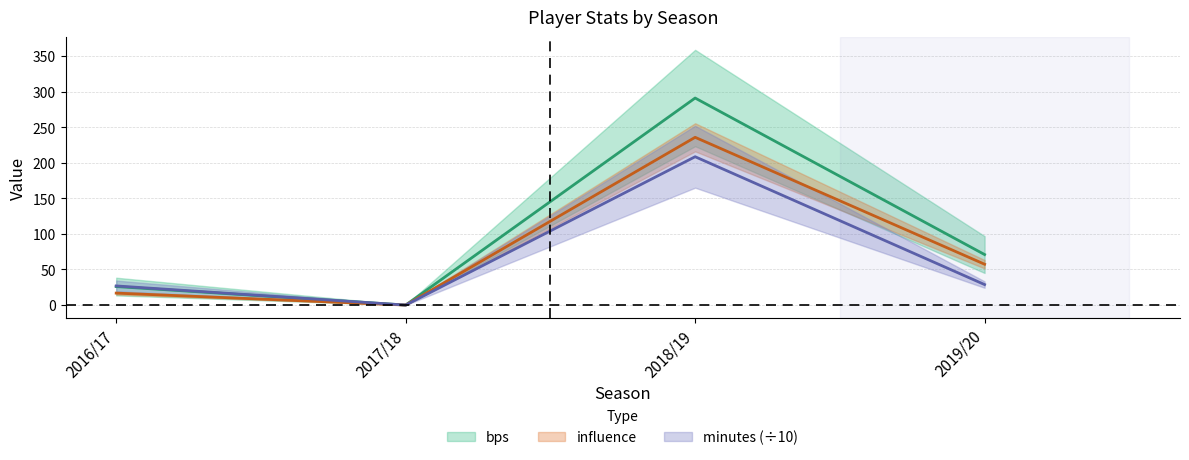

Between 2016/17 and 2018/19, which is larger?

2018/19